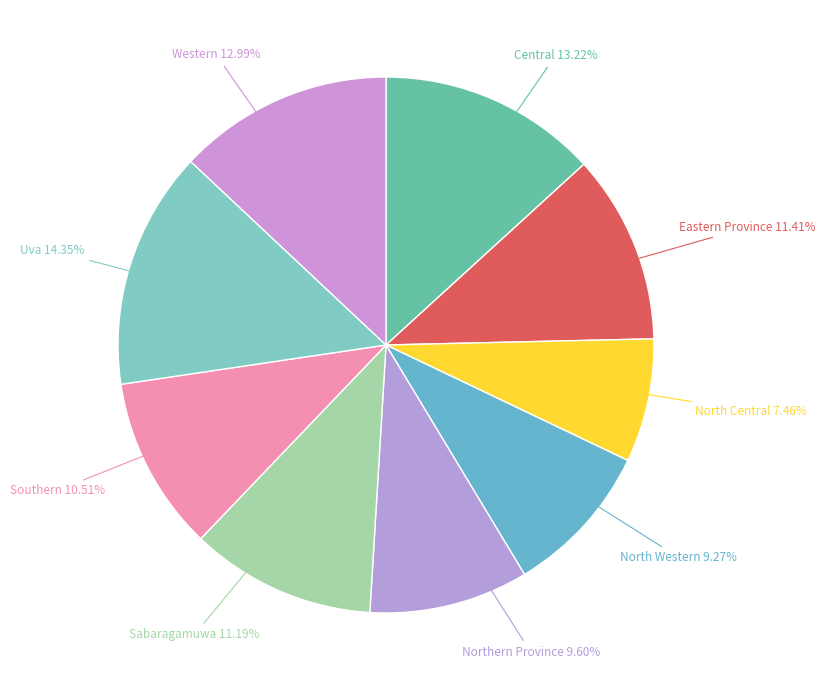

Count the number of slices in the pie.

9